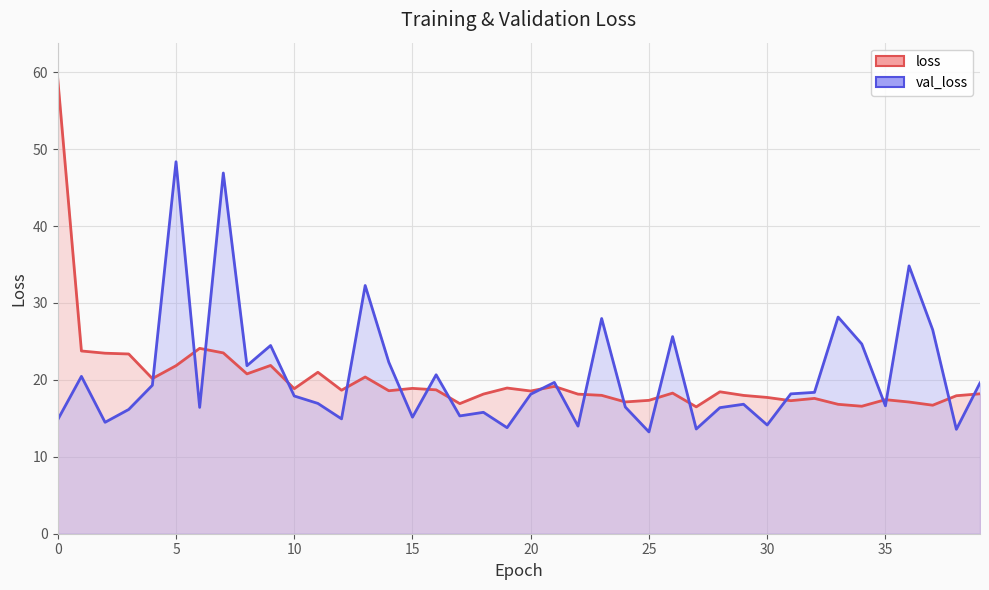

How many data points does each series have?

40